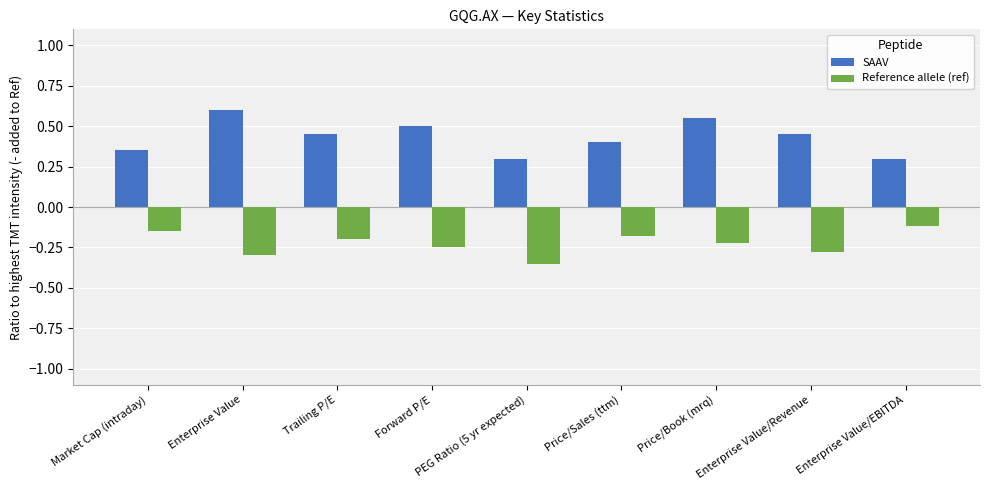

What is the difference between the highest and lowest values at Enterprise Value/EBITDA?

0.4